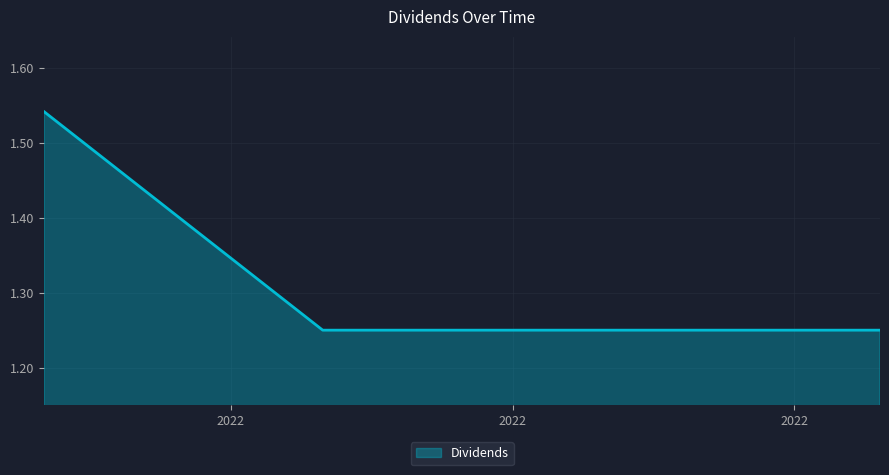

What is the sum of all values?

5.3